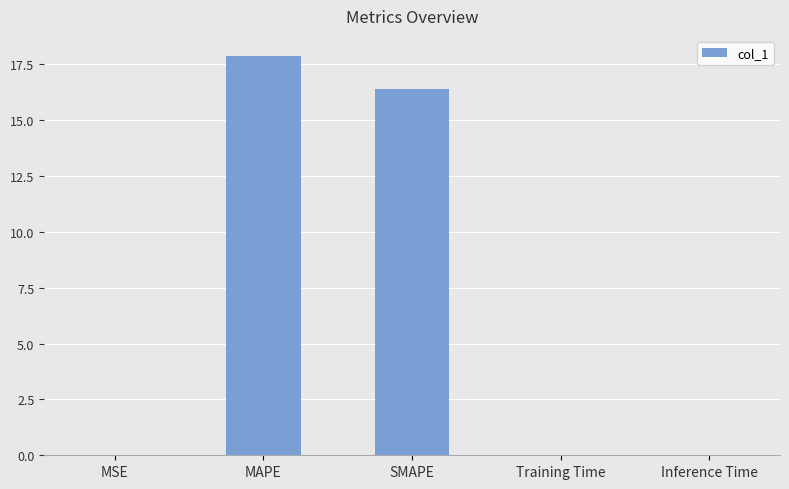

The value at SMAPE is 10.1. True or false?

False